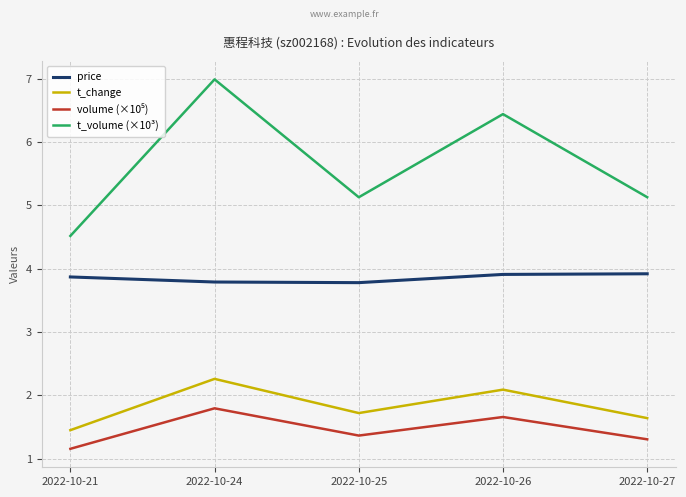

Between 2022-10-26 and 2022-10-27, which series saw the biggest shift?

t_volume (×10³)